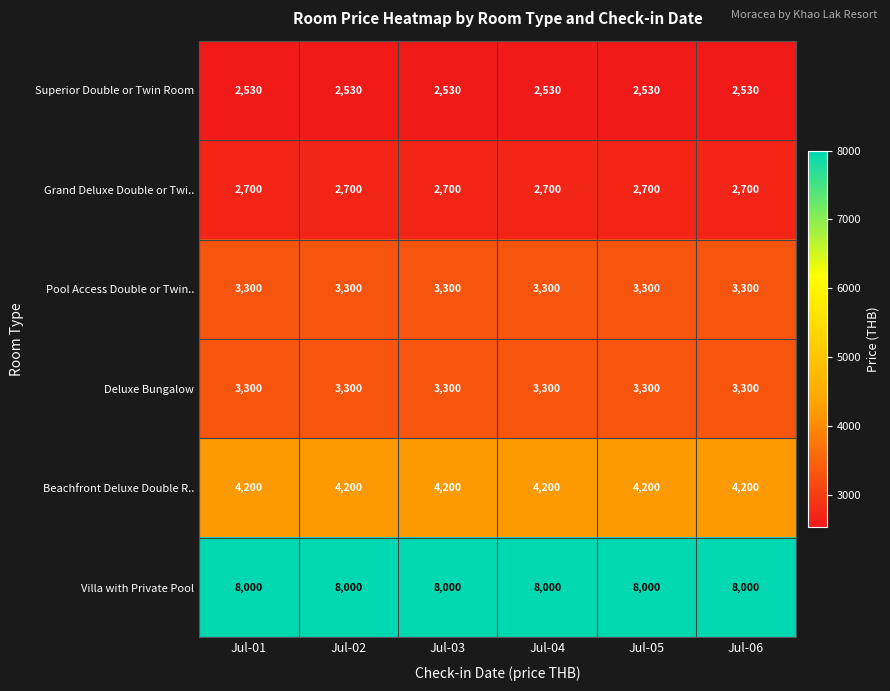

Read the Superior Double or Twin Room value at Jul-06.

2530